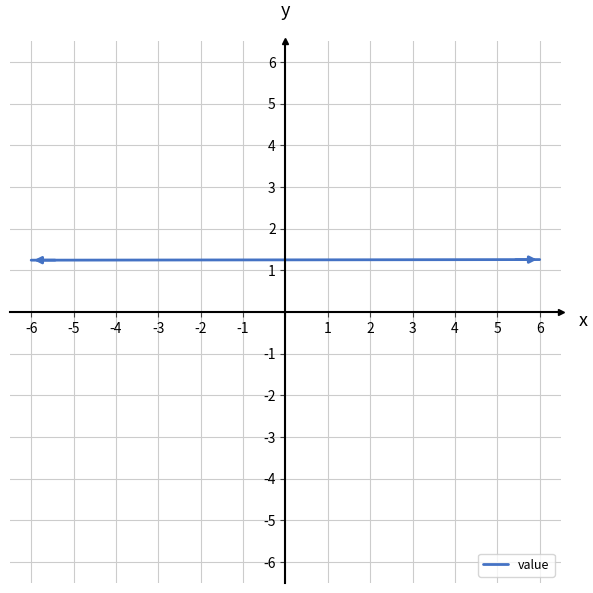

What is the minimum value shown in the chart?

1.2